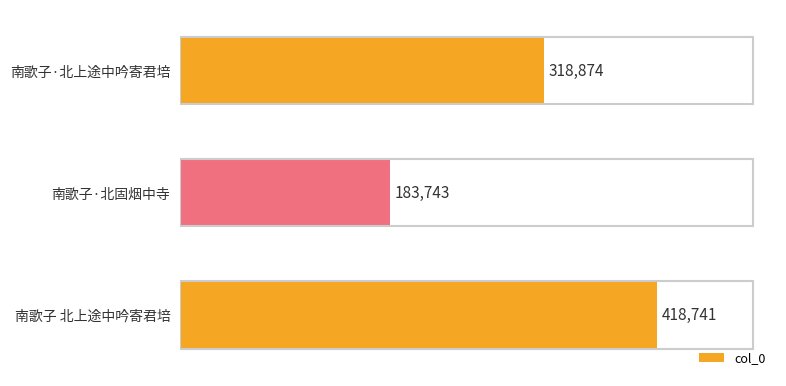

What is the difference between the second highest and minimum values?

135131